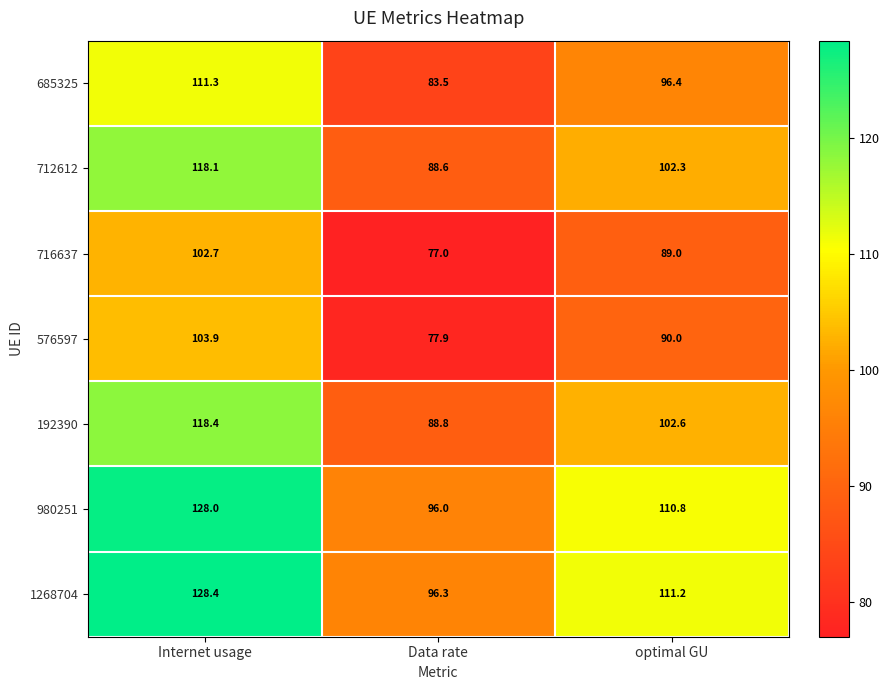

The 1268704 series shows 111.2 at optimal GU. True or false?

True